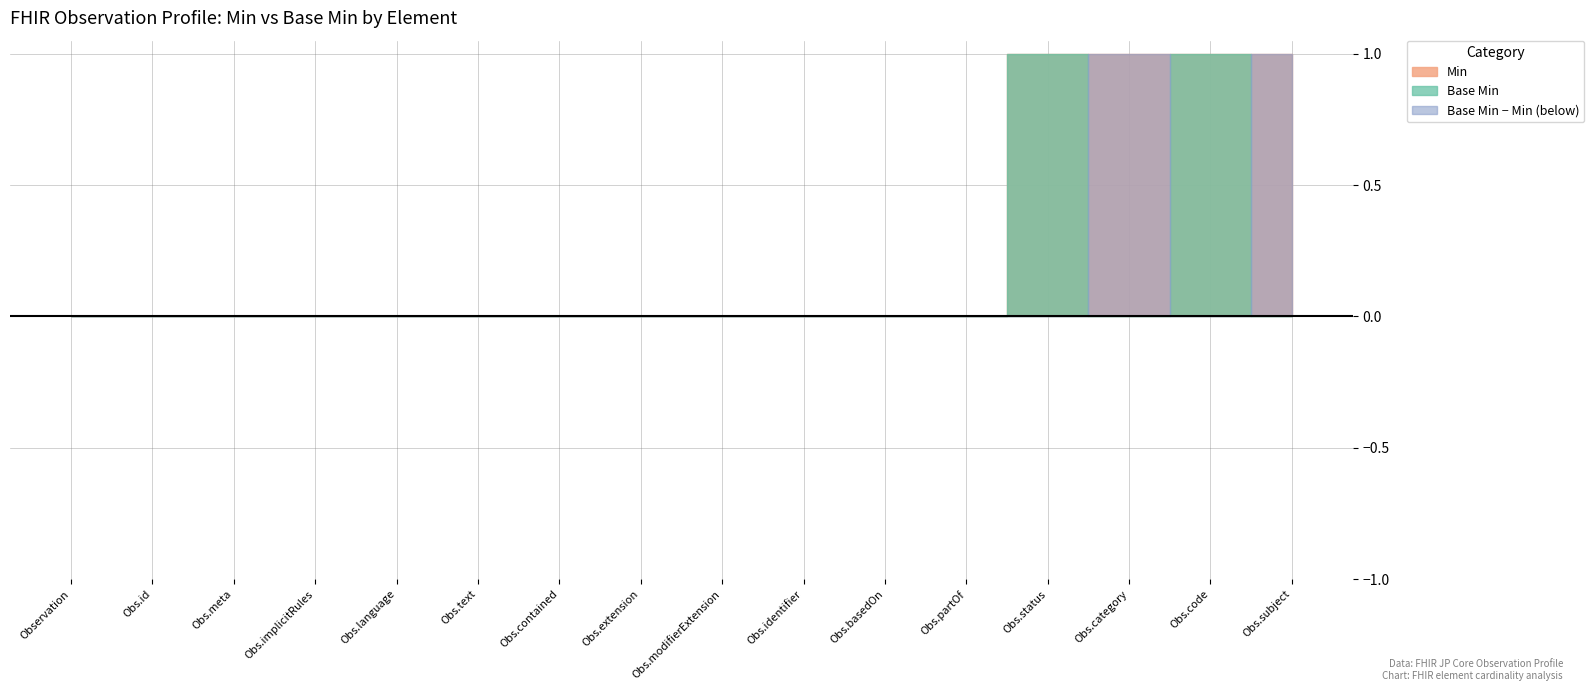

True or false: Base Min and Min cross at least once.

False